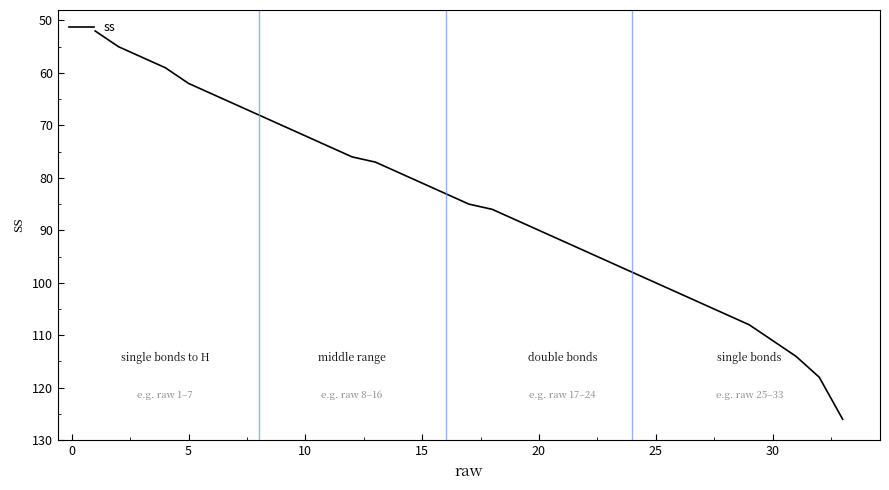

What is the minimum value shown in the chart?

52